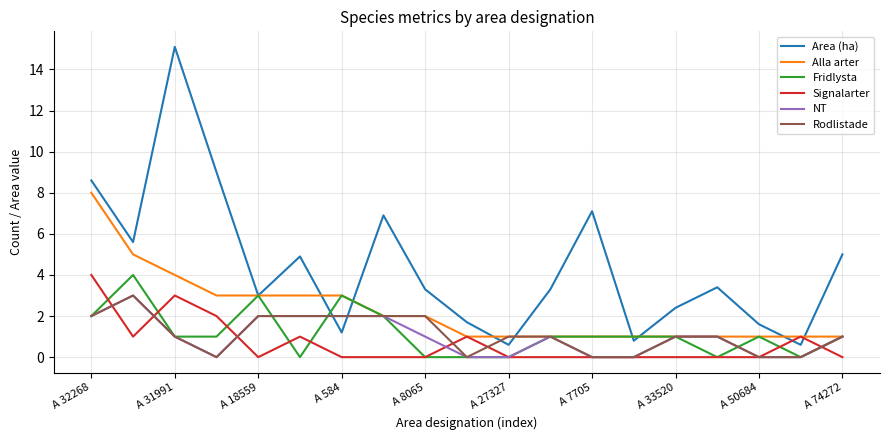

Which series has the widest spread of values?

Area (ha)